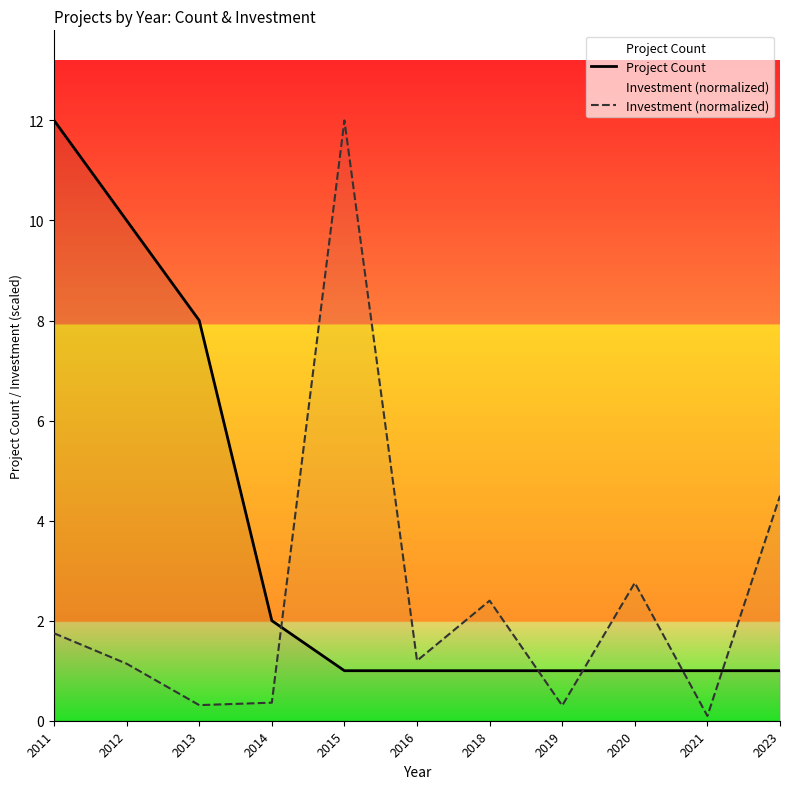

How many series are shown in this chart?

2